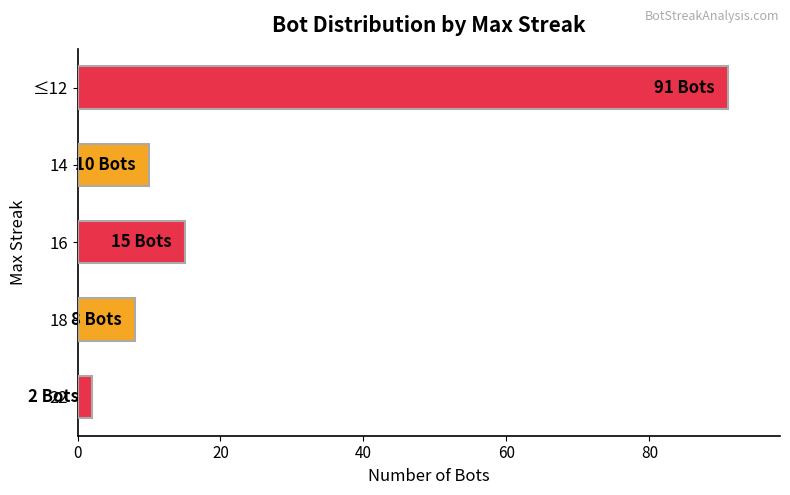

At which label is the value closest to 46?

16